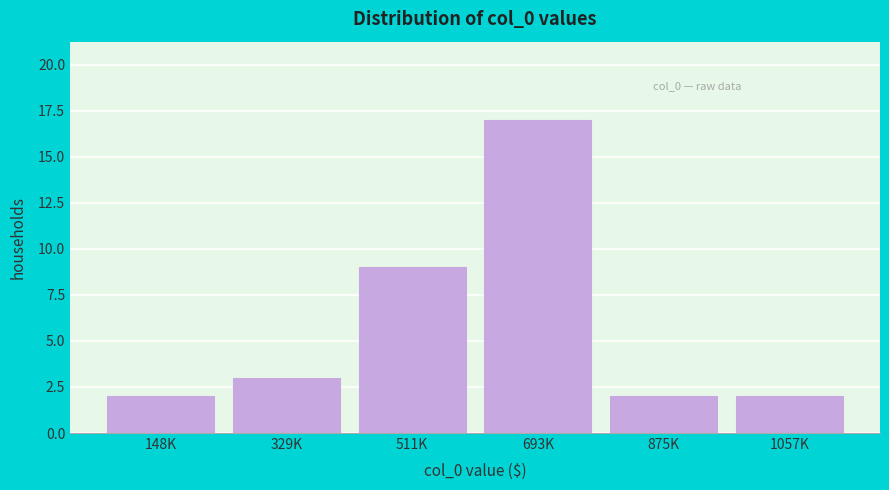

Reading right to left, list all the values displayed in this chart.

2	2	17	9	3	2